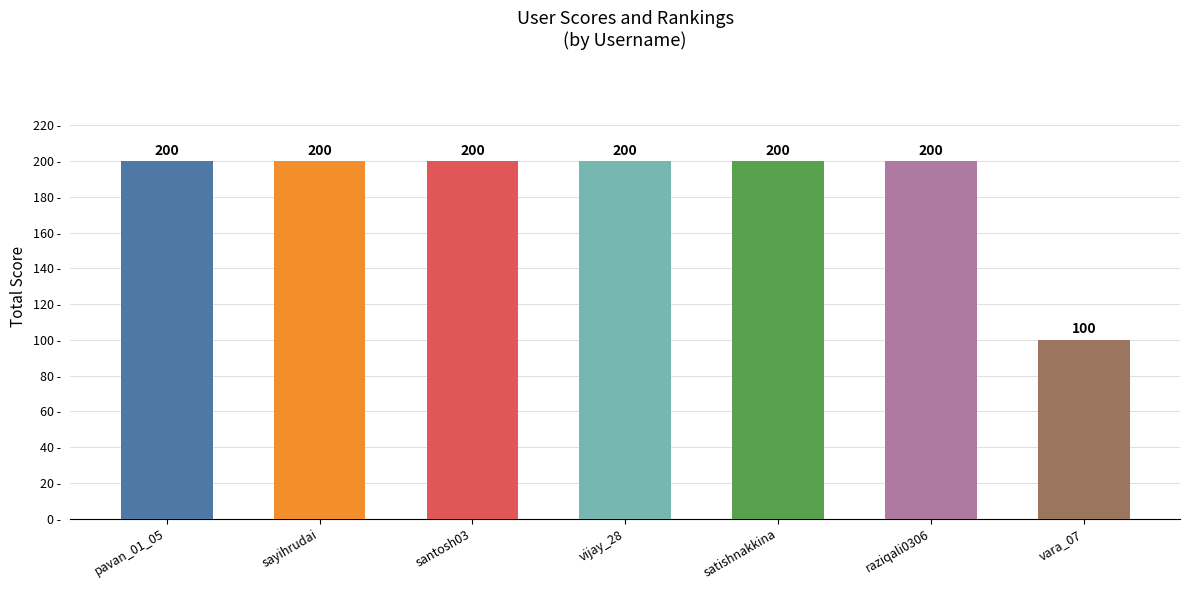

What is the smallest value displayed?

100